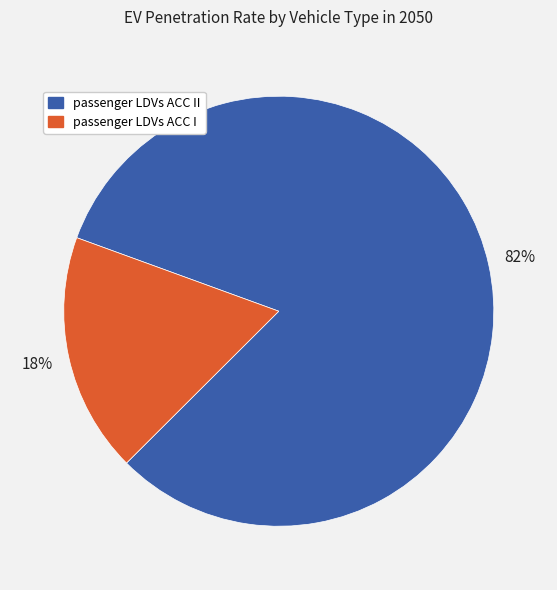

Is there a majority slice in this chart?

Yes